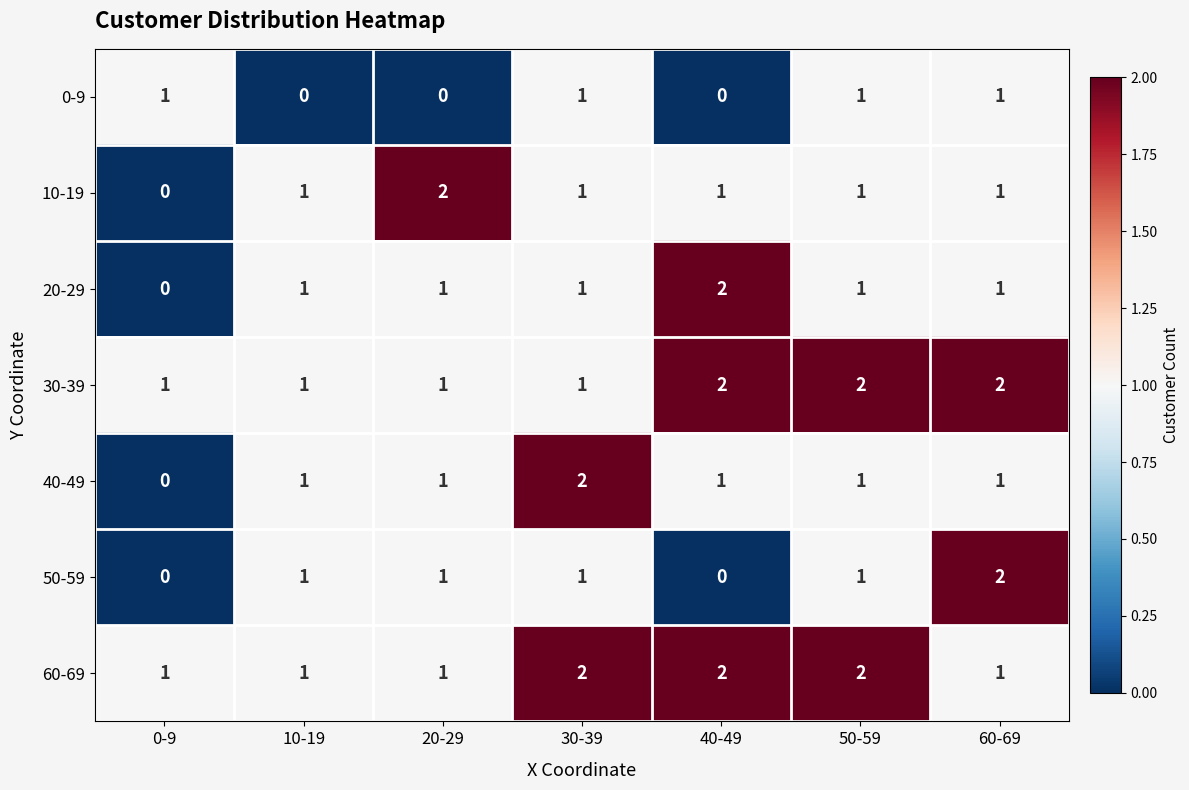

Is the value of 10-19 at 50-59 greater than the value of 0-9 at 40-49?

Yes